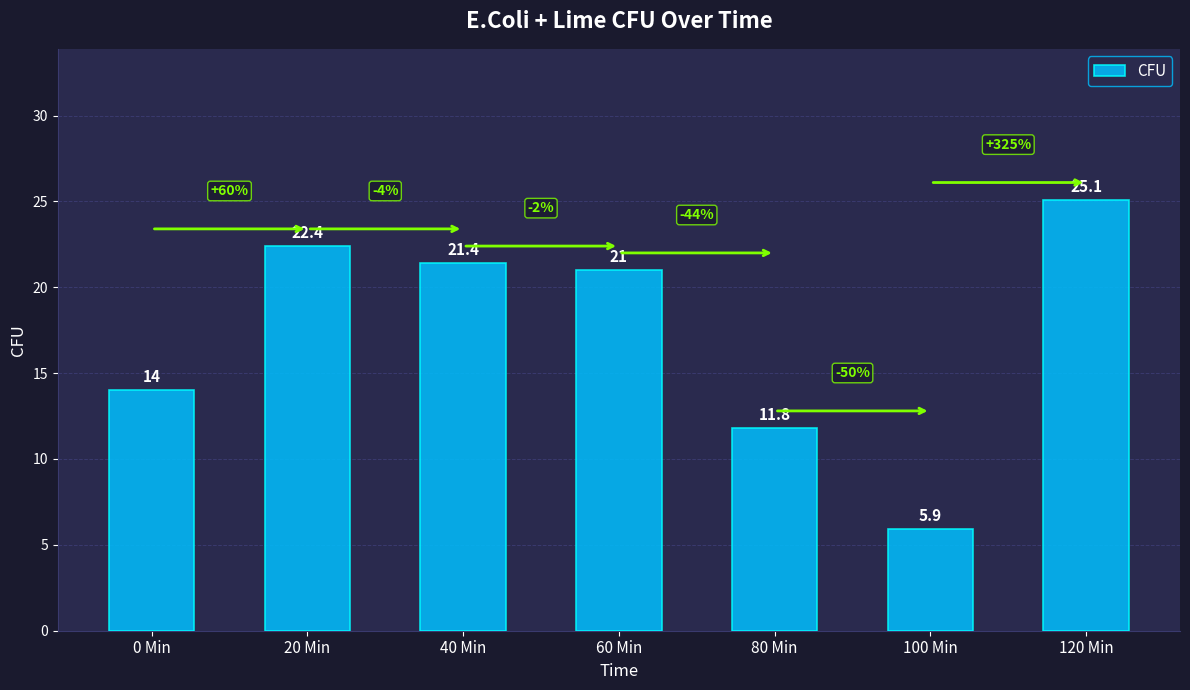

At which label is the value closest to 15?

0 Min